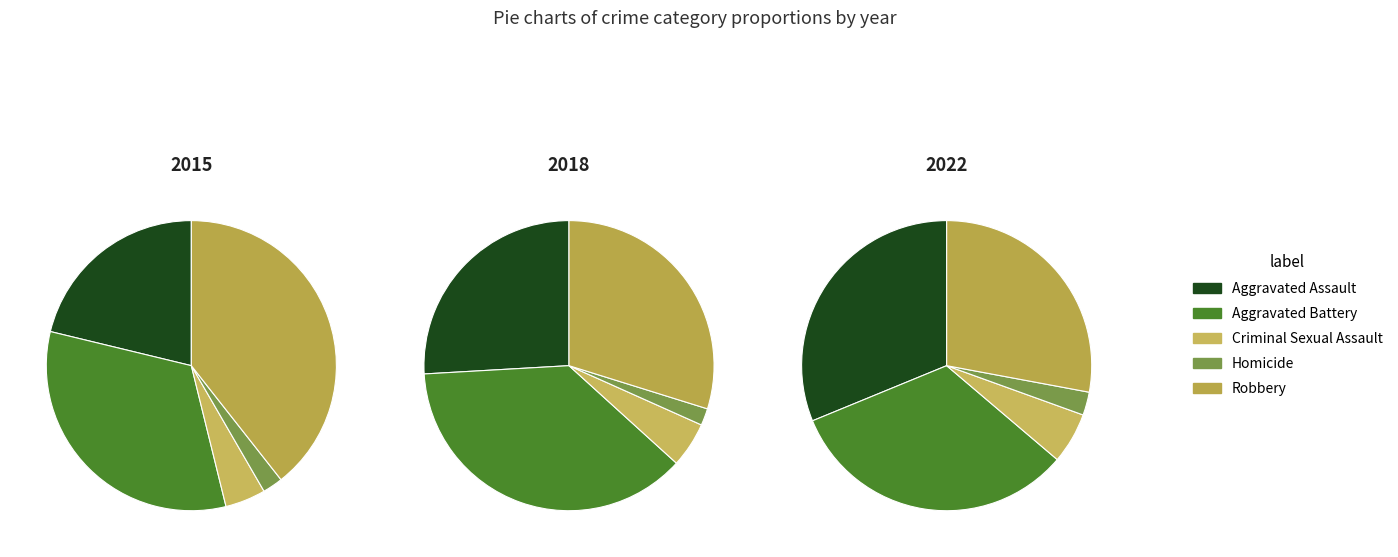

Between 2 and 4, which is larger?

2